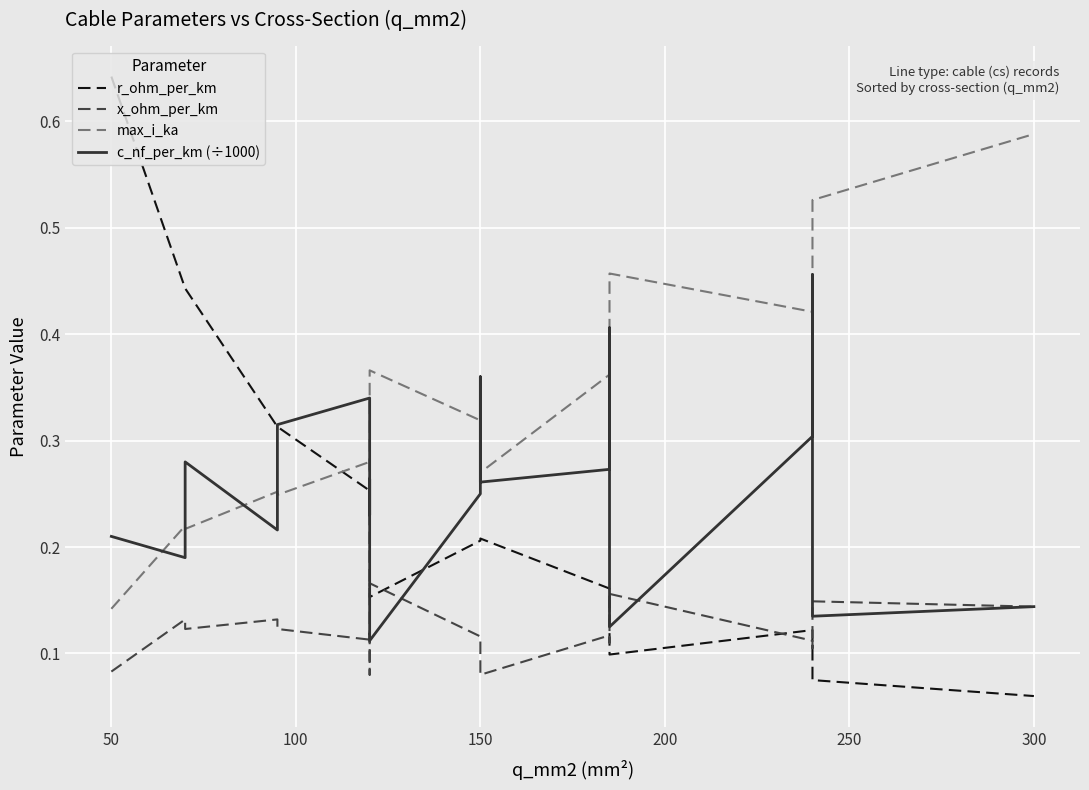

Reading right to left, what are all the values shown in this chart?

r_ohm_per_km: 0.1	0.1	0.1	0.1	0.1	0.2	0.2	0.2	0.2	0.2	0.2	0.2	0.3	0.3	0.3	0.3	0.4	0.4	0.6
x_ohm_per_km: 0.1	0.1	0.1	0.1	0.2	0.1	0.1	0.1	0.1	0.1	0.2	0.1	0.1	0.1	0.1	0.1	0.1	0.1	0.1
max_i_ka: 0.6	0.5	0.4	0.4	0.5	0.4	0.4	0.3	0.3	0.3	0.4	0.2	0.3	0.3	0.2	0.3	0.2	0.2	0.1
c_nf_per_km (÷1000): 0.1	0.1	0.5	0.3	0.1	0.4	0.3	0.3	0.4	0.2	0.1	0.3	0.2	0.3	0.3	0.2	0.3	0.2	0.2